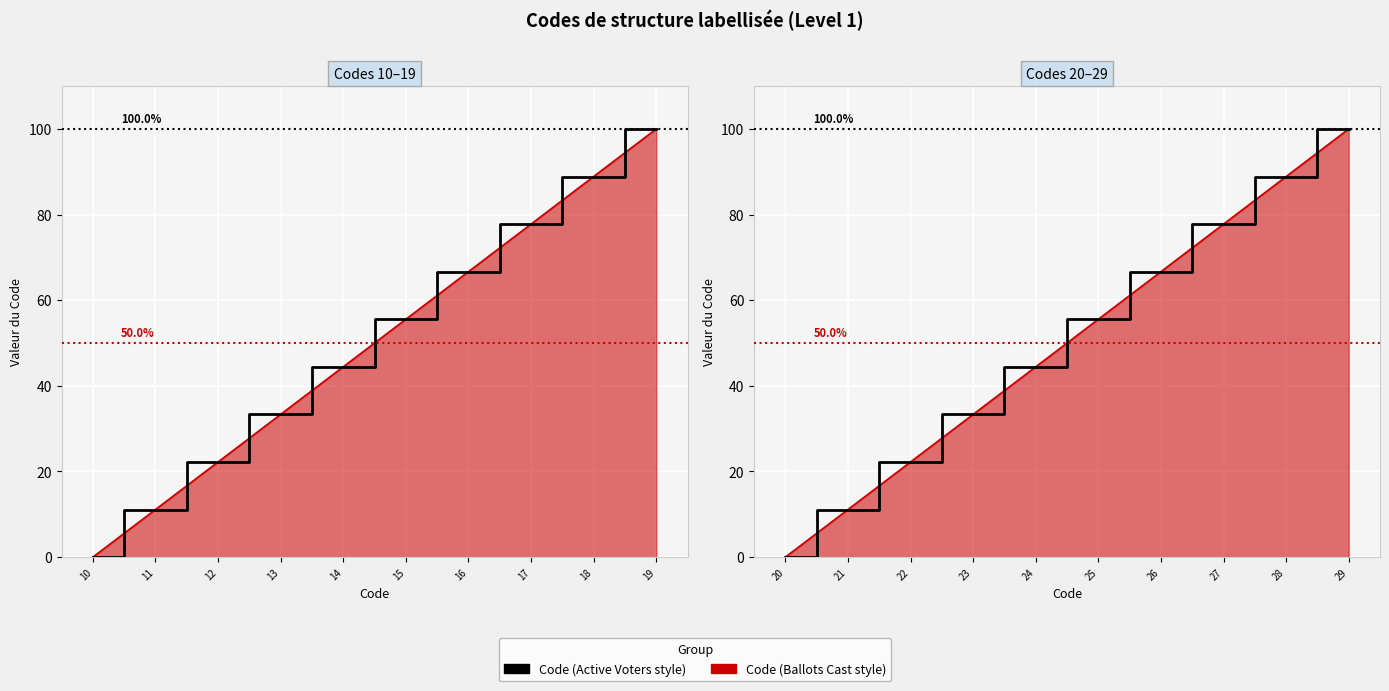

How many values are below 55?

5